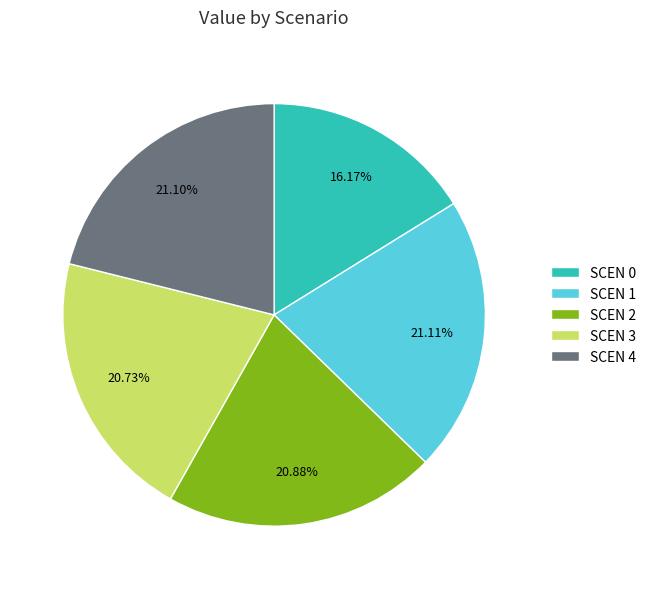

What is the ratio of the value at SCEN 3 to the value at SCEN 0?

1.3